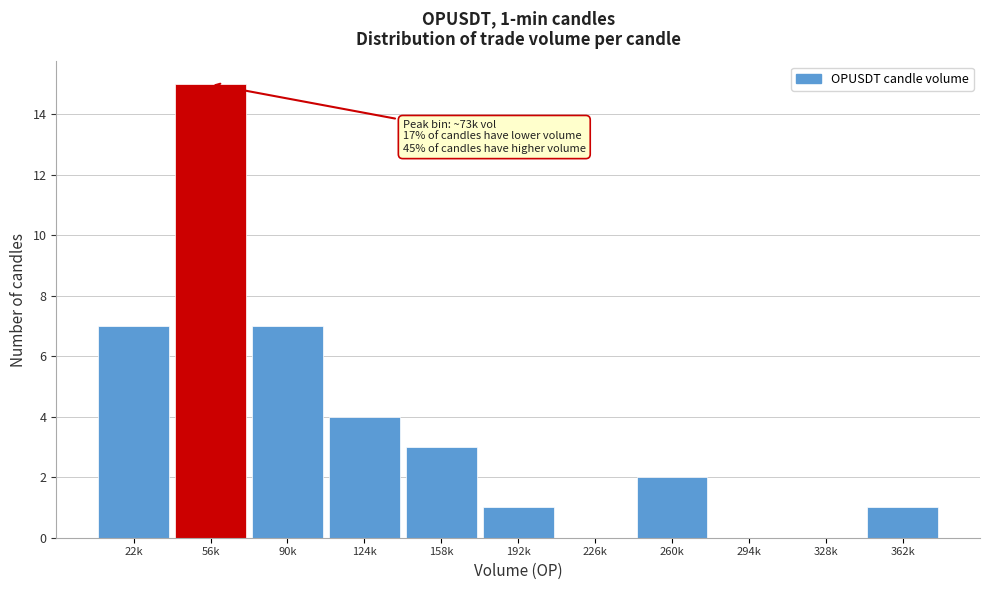

Reading right to left, list all the values displayed in this chart.

362k=1	328k=0	294k=0	260k=2	226k=0	192k=1	158k=3	124k=4	90k=7	56k=15	22k=7